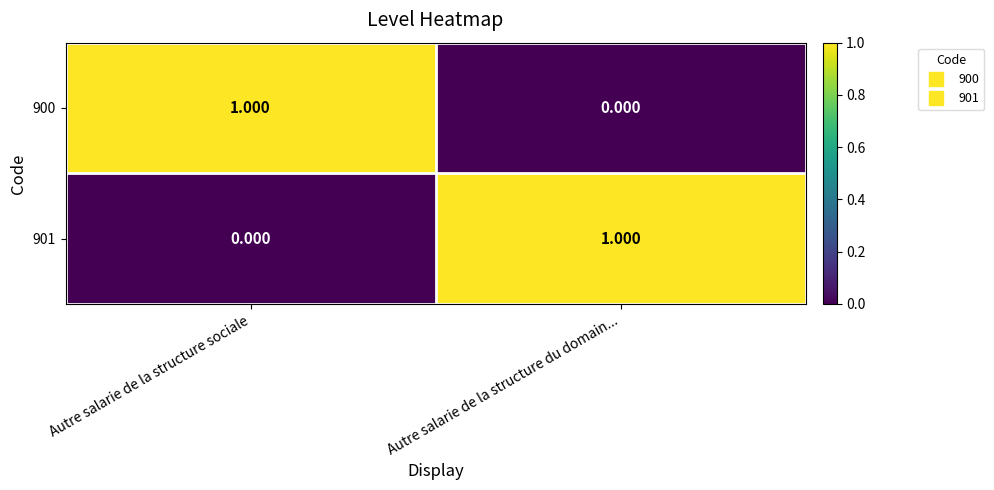

List the labels in order of 901 value, largest first.

Autre salarie de la structure du domain..., Autre salarie de la structure sociale